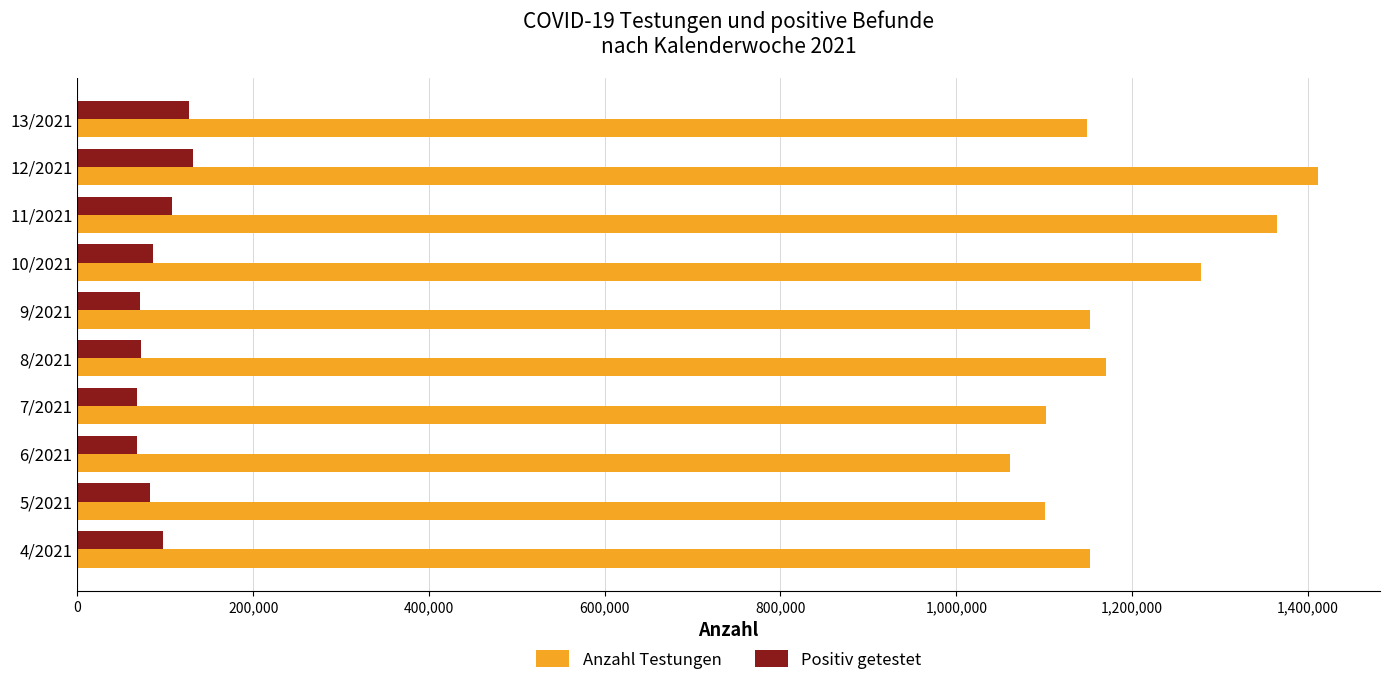

Rank the series at 13/2021 from lowest to highest value.

Positiv getestet, Anzahl Testungen